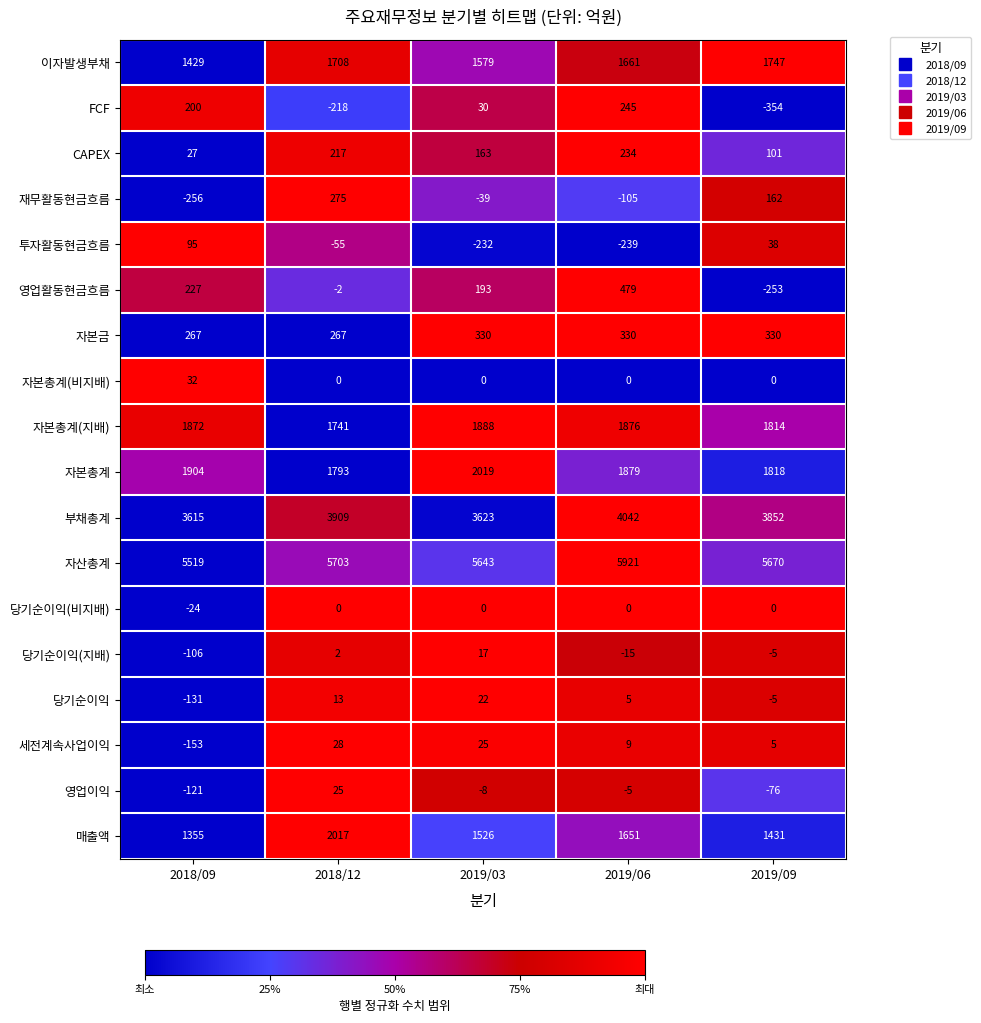

At which label is 재무활동현금흐름 closest to 9?

2019/03